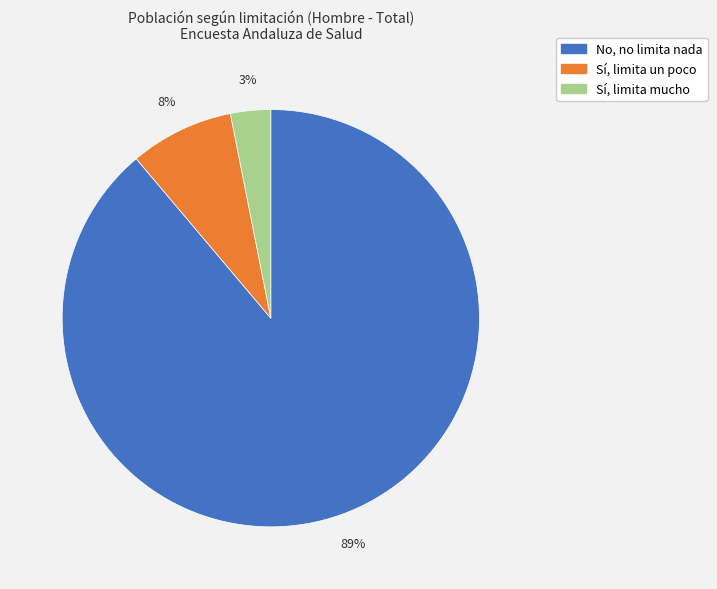

To the nearest percent, what portion does Sí, limita un poco represent?

8%